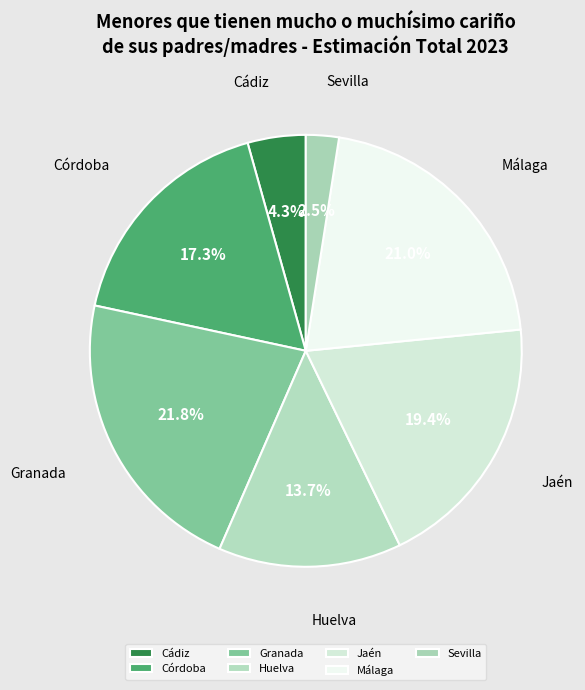

How many slices are in this pie chart?

7